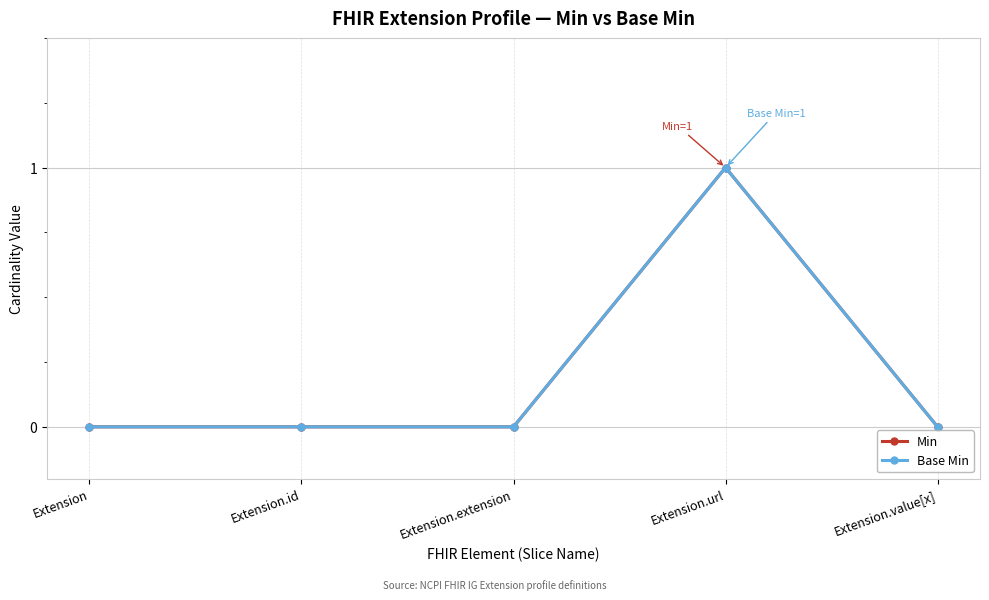

True or false: Min and Base Min cross at least once.

False